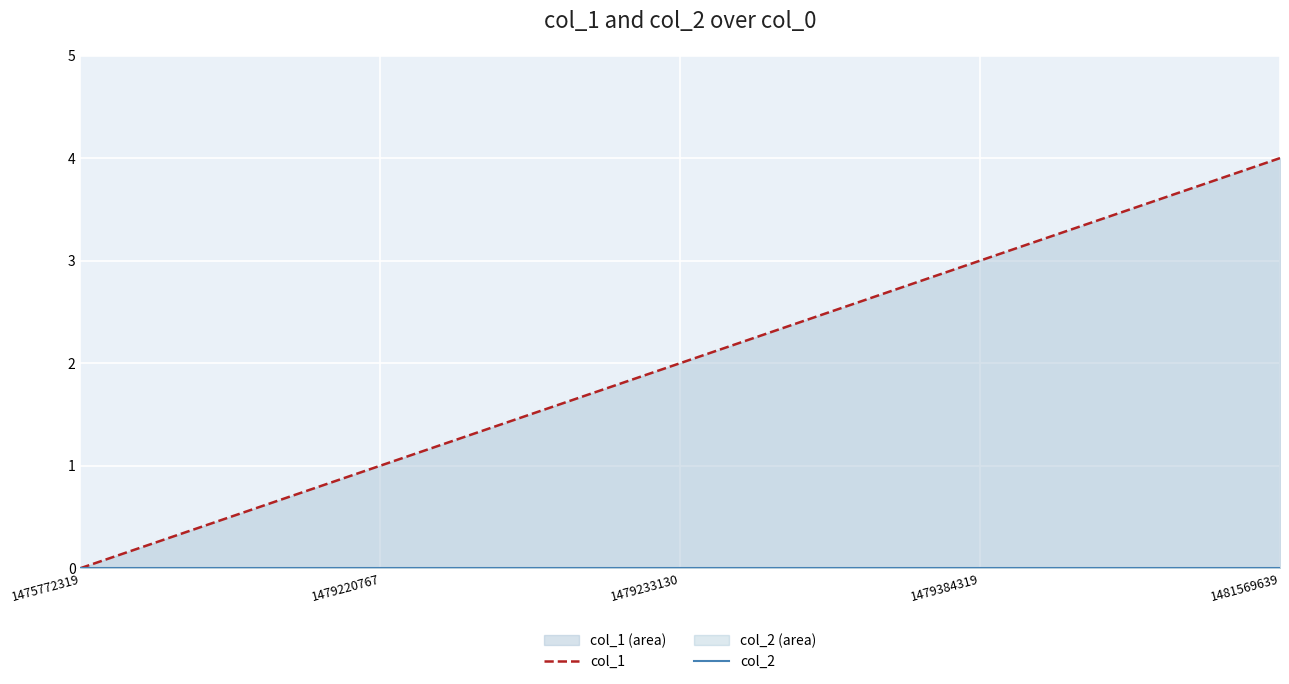

The value of col_1 at 1479233130 is 2. True or false?

True